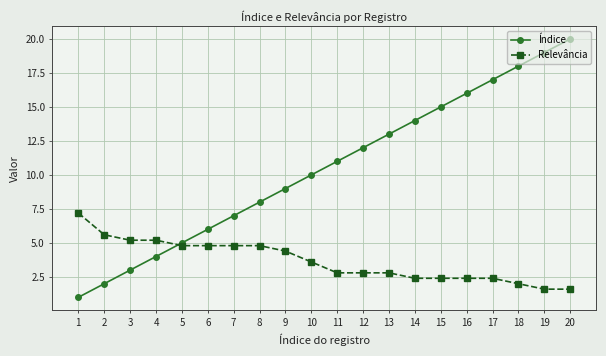

Between 2 and 14, which series saw the biggest shift?

Índice